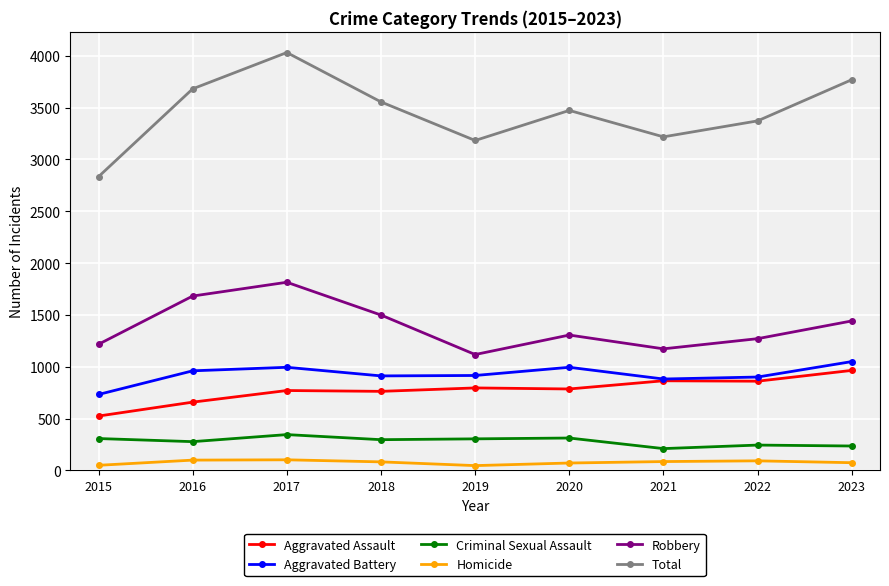

True or false: Robbery and Aggravated Battery intersect in this chart.

False